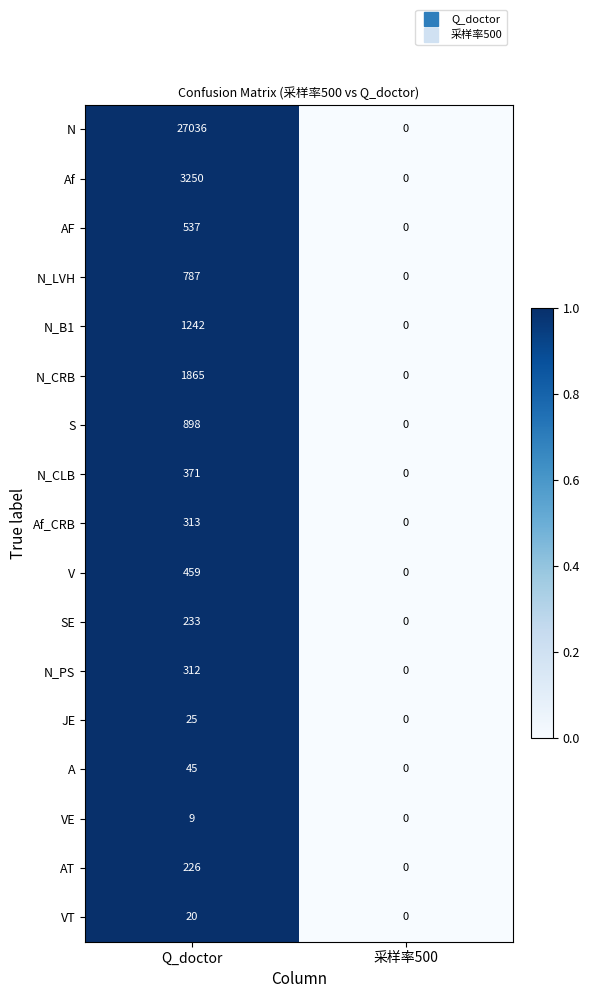

What is the greatest value displayed?

27036